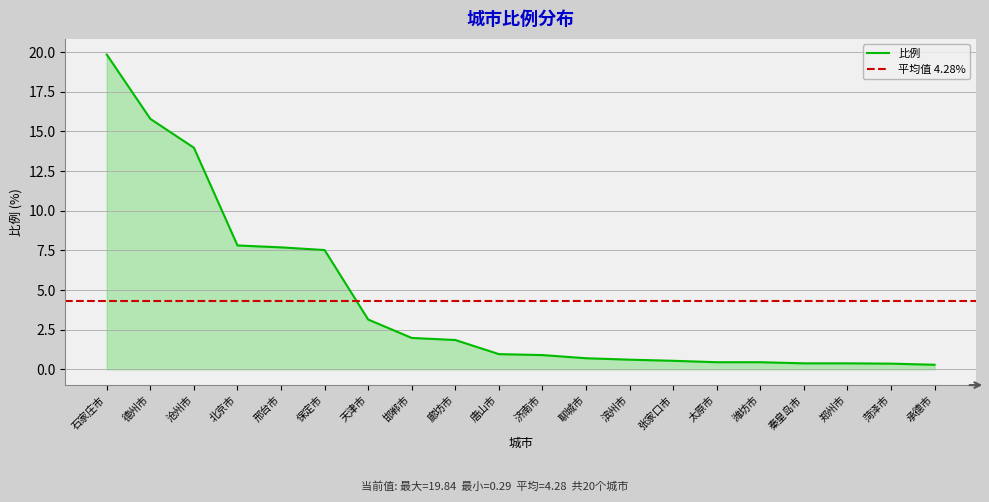

What is the label of the 14th point from the left?

张家口市